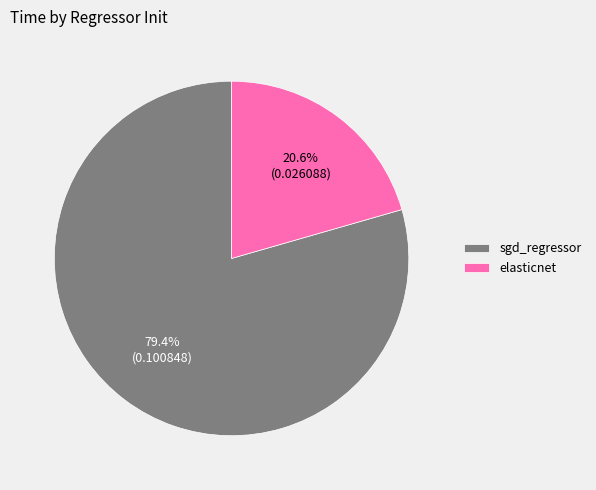

Which has a higher value, elasticnet or sgd_regressor?

sgd_regressor